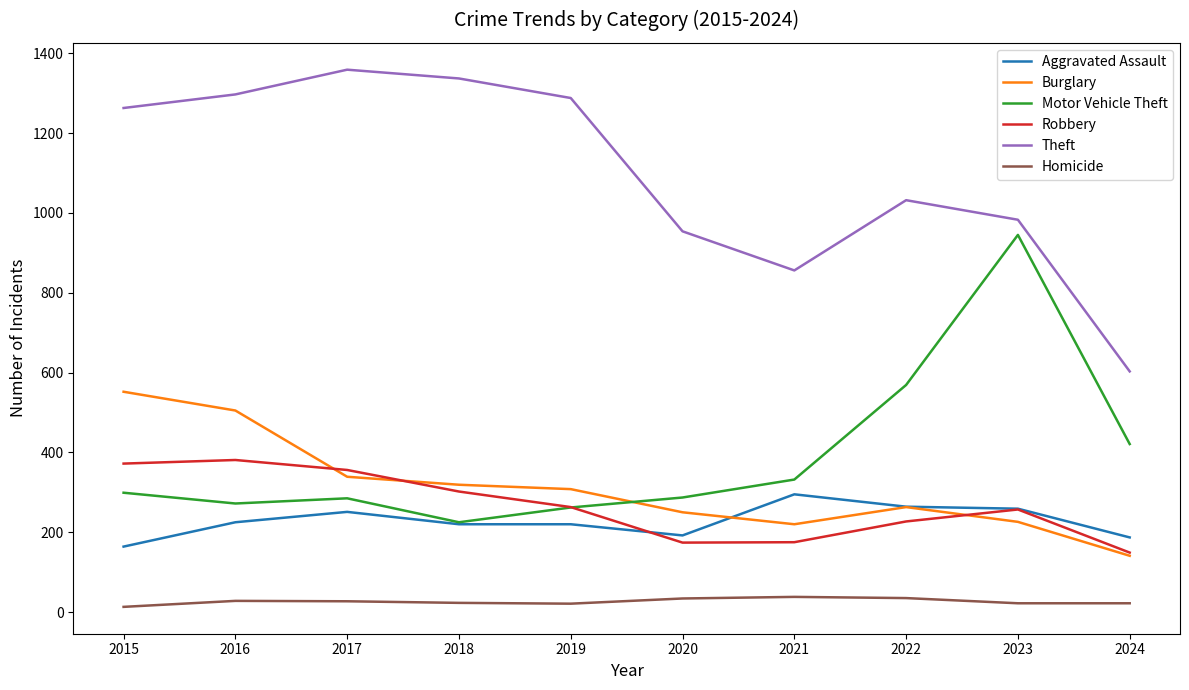

Which series has the largest total across all categories?

Theft